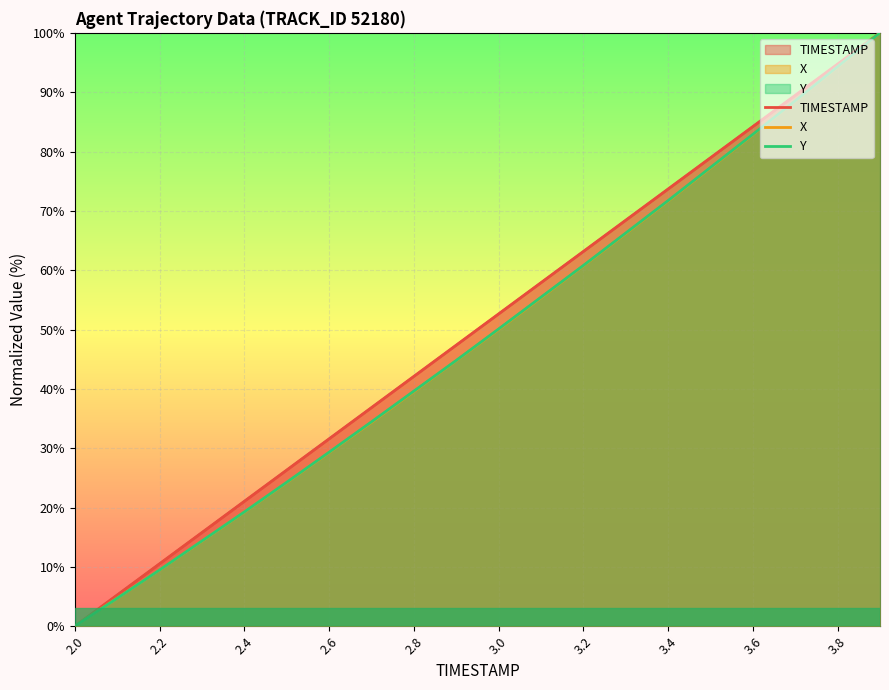

Rank the series by their maximum value, from highest to lowest.

TIMESTAMP, X, Y